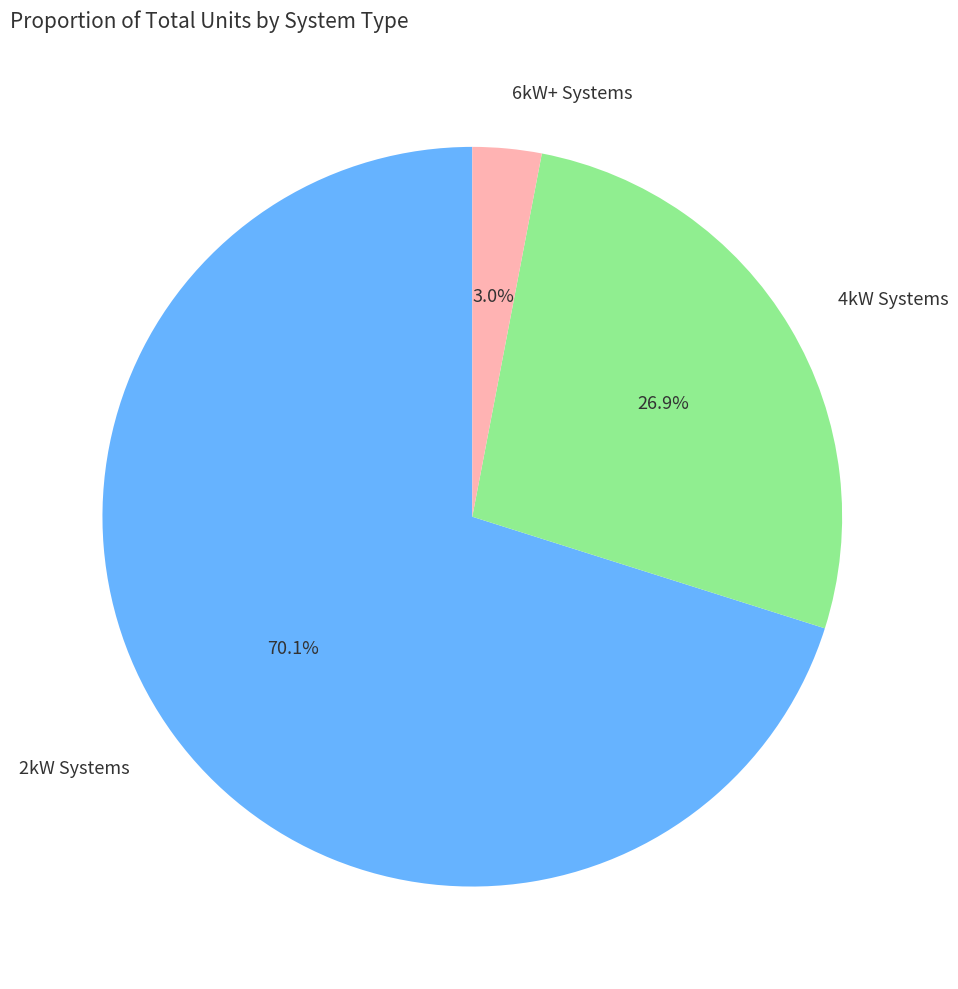

To the nearest percent, what is the difference between the largest and smallest slice percentages?

67%